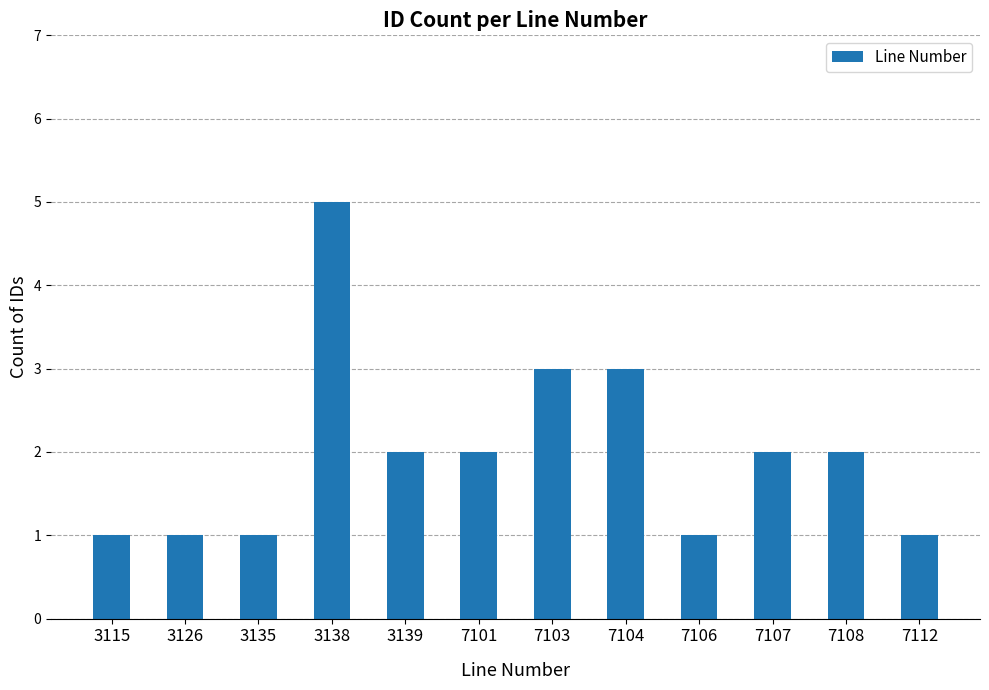

True or false: the data shows 2 at 3138.

False